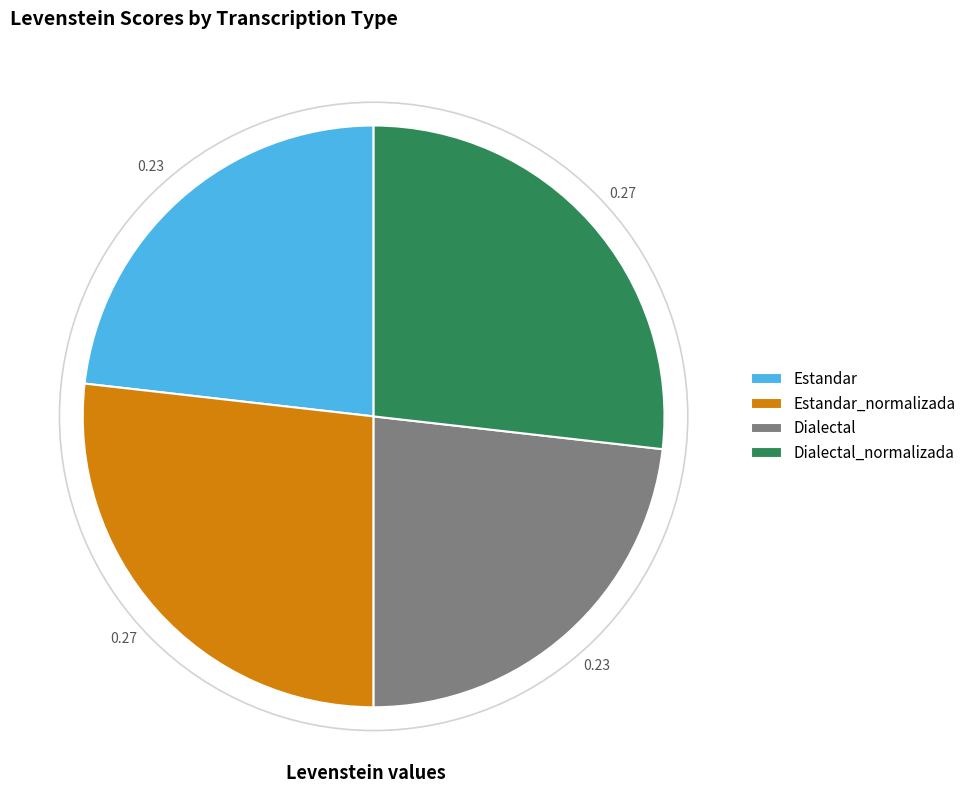

Is it true that Estandar_normalizada is 27% of the pie?

True